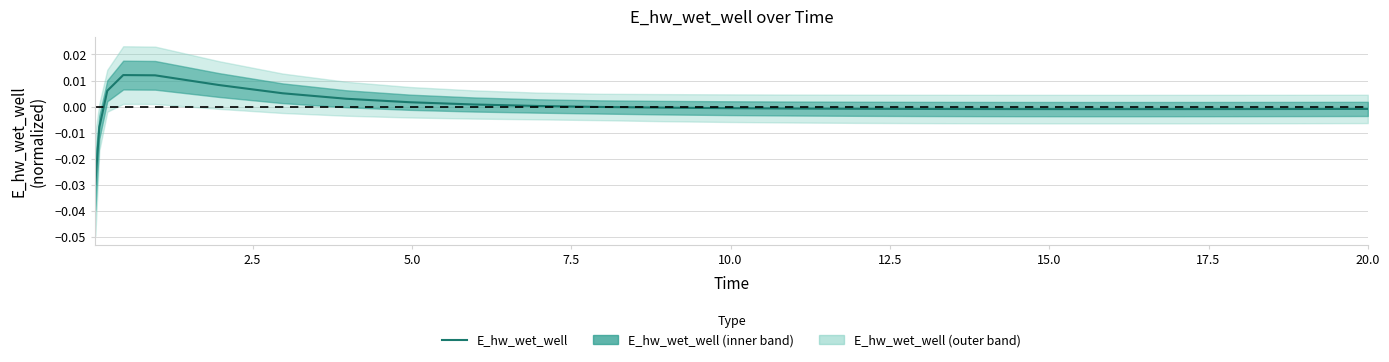

The chart shows a value of -0.0 at 15. True or false?

False